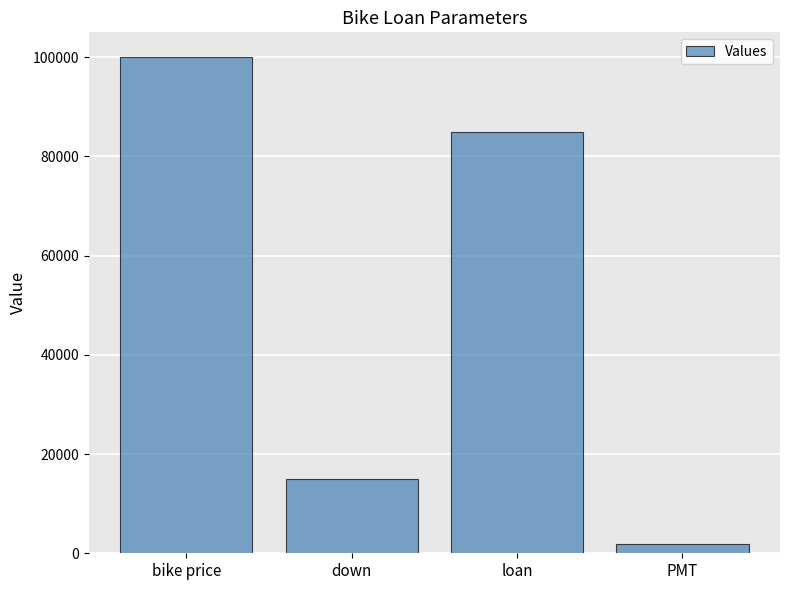

Is it true that the value at down is 6654.6?

False